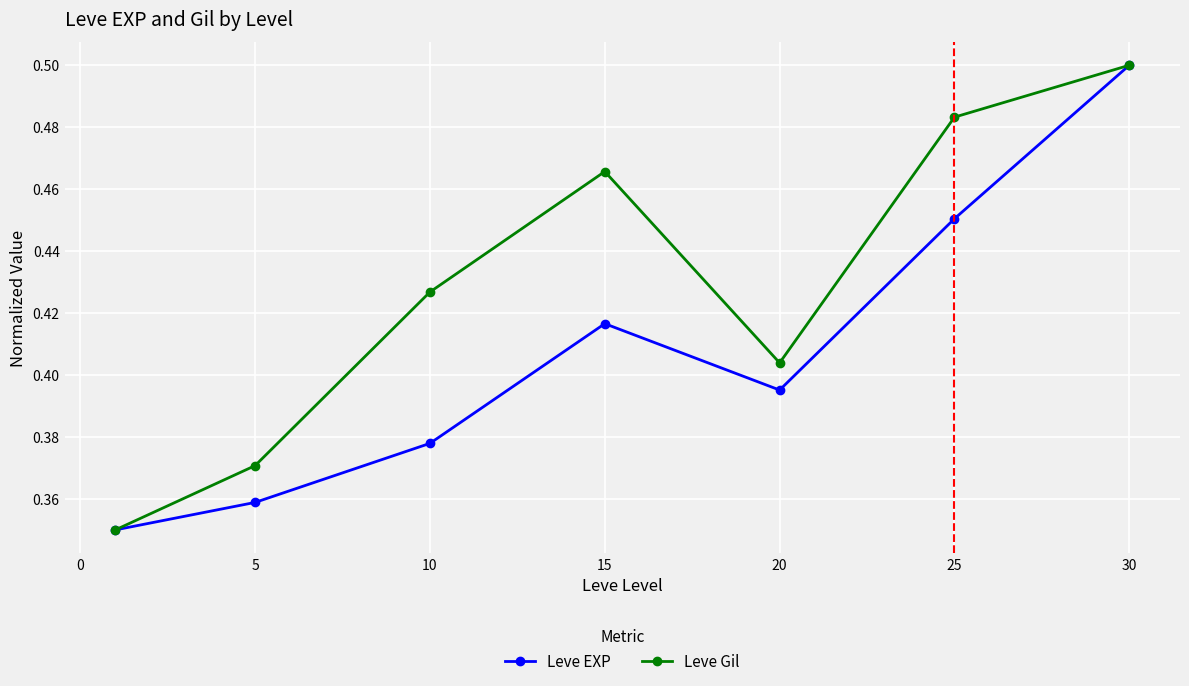

List the series in order of their overall mean, lowest first.

Leve EXP, Leve Gil